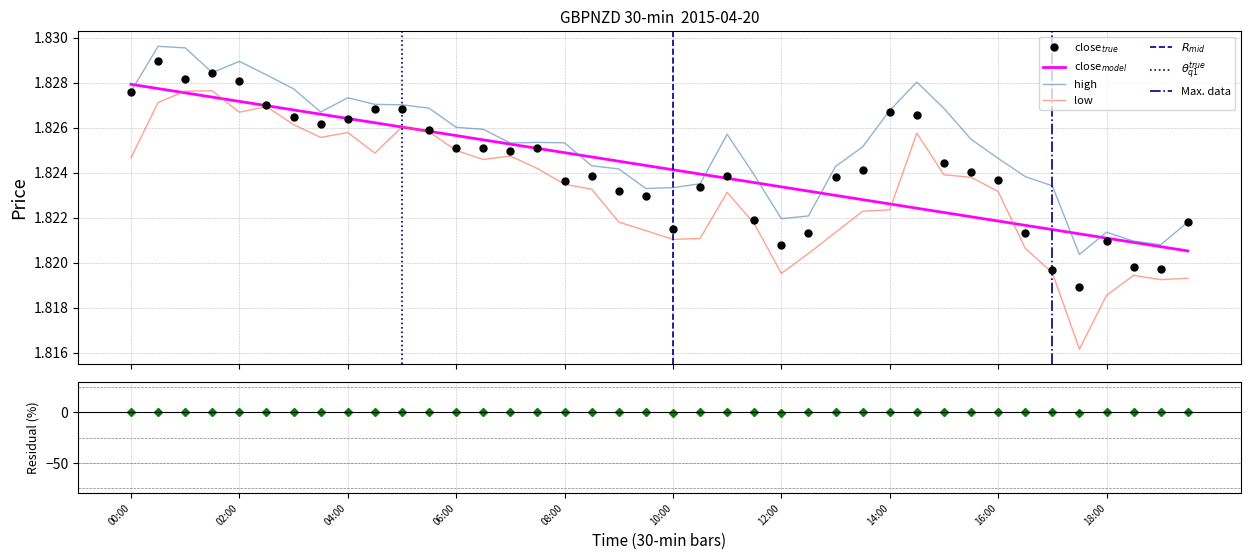

Reading left to right, what are all the values shown in this chart?

close: 00:00=1.8	00:30=1.8	01:00=1.8	01:30=1.8	02:00=1.8	02:30=1.8	03:00=1.8	03:30=1.8	04:00=1.8	04:30=1.8	05:00=1.8	05:30=1.8	06:00=1.8	06:30=1.8	07:00=1.8	07:30=1.8	08:00=1.8	08:30=1.8	09:00=1.8	09:30=1.8	10:00=1.8	10:30=1.8	11:00=1.8	11:30=1.8	12:00=1.8	12:30=1.8	13:00=1.8	13:30=1.8	14:00=1.8	14:30=1.8	15:00=1.8	15:30=1.8	16:00=1.8	16:30=1.8	17:00=1.8	17:30=1.8	18:00=1.8	18:30=1.8	19:00=1.8	19:30=1.8
high: 00:00=1.8	00:30=1.8	01:00=1.8	01:30=1.8	02:00=1.8	02:30=1.8	03:00=1.8	03:30=1.8	04:00=1.8	04:30=1.8	05:00=1.8	05:30=1.8	06:00=1.8	06:30=1.8	07:00=1.8	07:30=1.8	08:00=1.8	08:30=1.8	09:00=1.8	09:30=1.8	10:00=1.8	10:30=1.8	11:00=1.8	11:30=1.8	12:00=1.8	12:30=1.8	13:00=1.8	13:30=1.8	14:00=1.8	14:30=1.8	15:00=1.8	15:30=1.8	16:00=1.8	16:30=1.8	17:00=1.8	17:30=1.8	18:00=1.8	18:30=1.8	19:00=1.8	19:30=1.8
low: 00:00=1.8	00:30=1.8	01:00=1.8	01:30=1.8	02:00=1.8	02:30=1.8	03:00=1.8	03:30=1.8	04:00=1.8	04:30=1.8	05:00=1.8	05:30=1.8	06:00=1.8	06:30=1.8	07:00=1.8	07:30=1.8	08:00=1.8	08:30=1.8	09:00=1.8	09:30=1.8	10:00=1.8	10:30=1.8	11:00=1.8	11:30=1.8	12:00=1.8	12:30=1.8	13:00=1.8	13:30=1.8	14:00=1.8	14:30=1.8	15:00=1.8	15:30=1.8	16:00=1.8	16:30=1.8	17:00=1.8	17:30=1.8	18:00=1.8	18:30=1.8	19:00=1.8	19:30=1.8